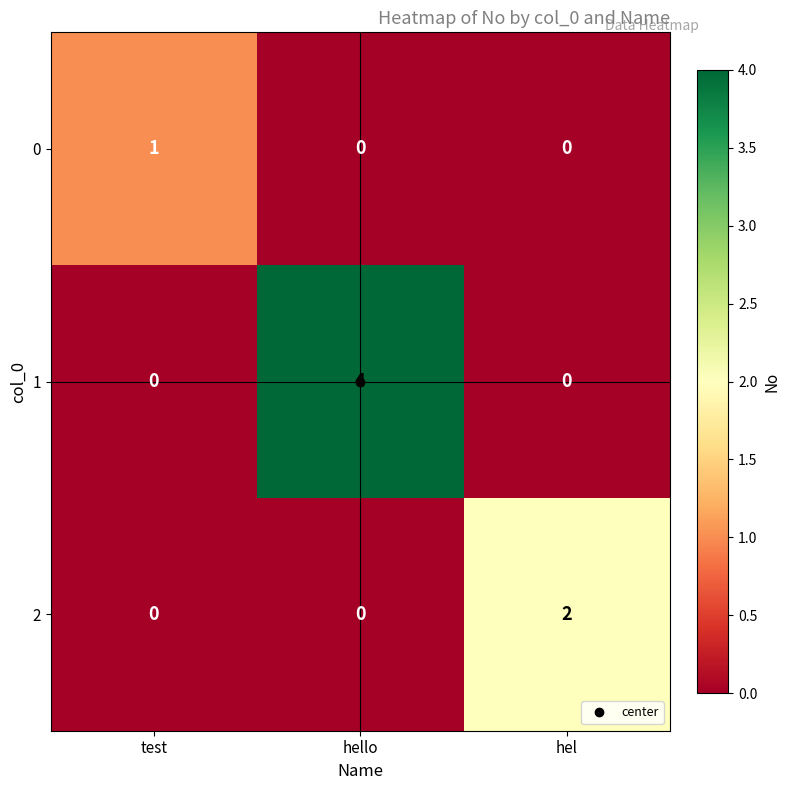

How many series are shown in this chart?

3